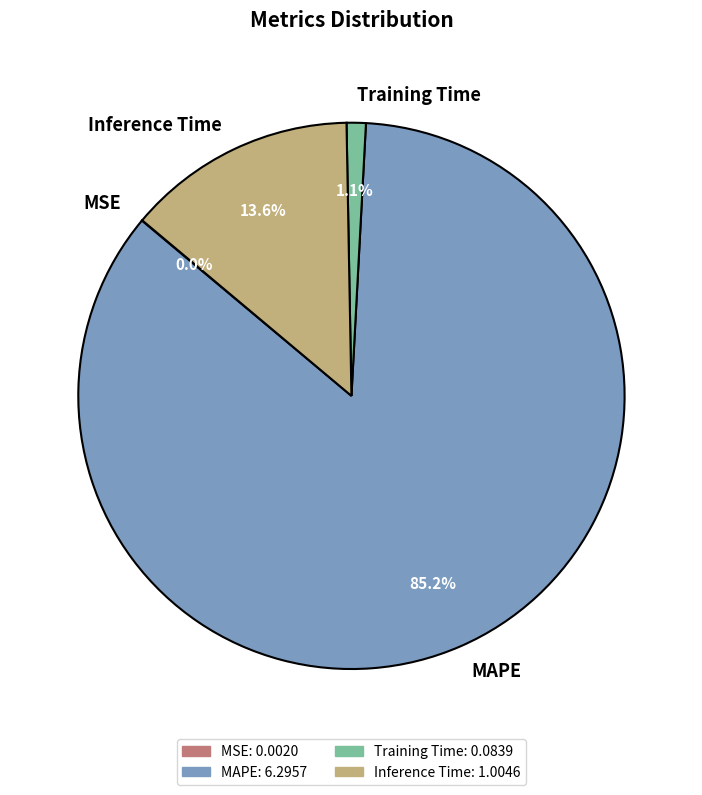

How much of the chart is everything except Training Time?

98.9%